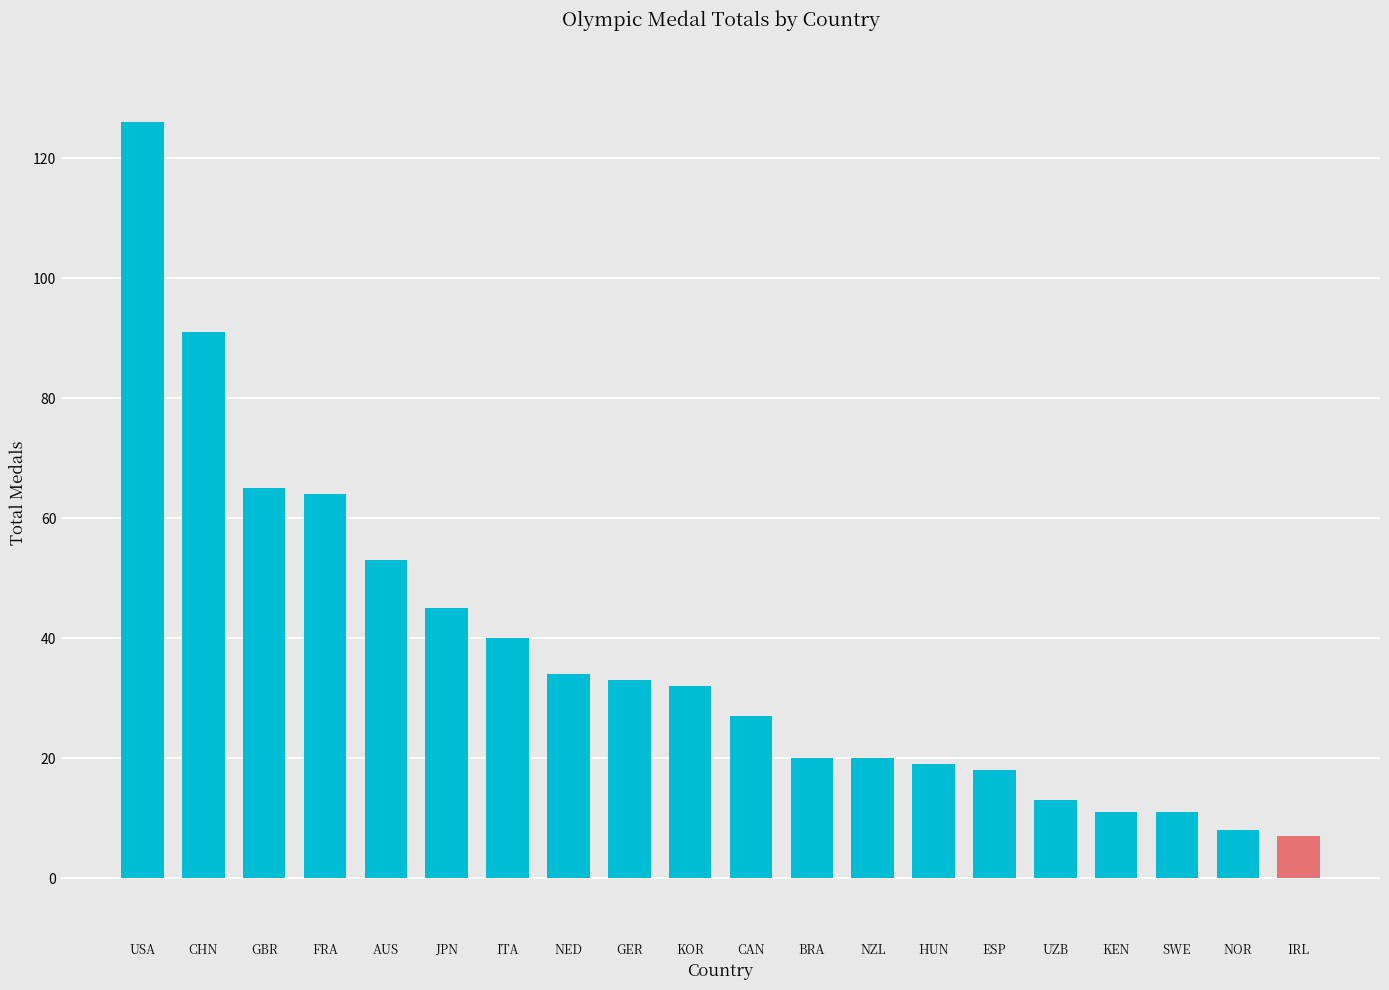

The chart shows a value of 45 at CAN. True or false?

False